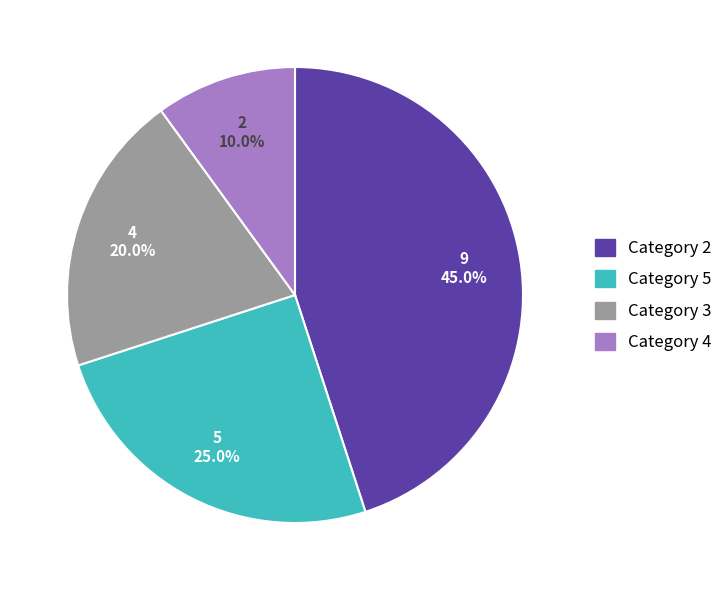

Does any single category account for the majority?

No